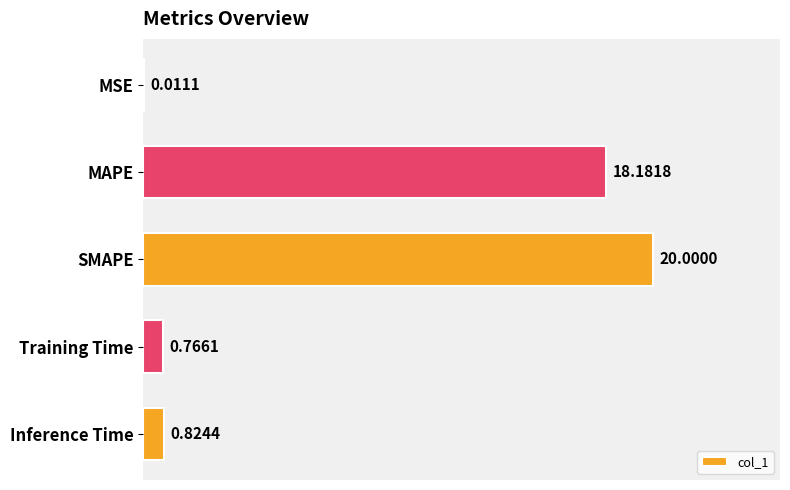

Where is the data nearest to the value 10?

MAPE